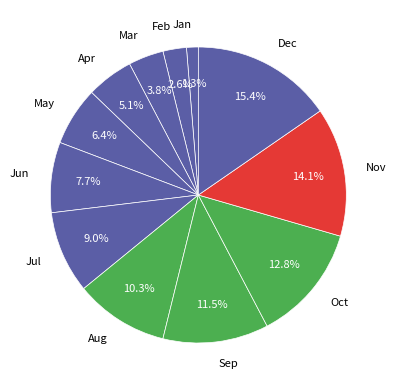

What portion of the pie excludes Apr?

94.9%